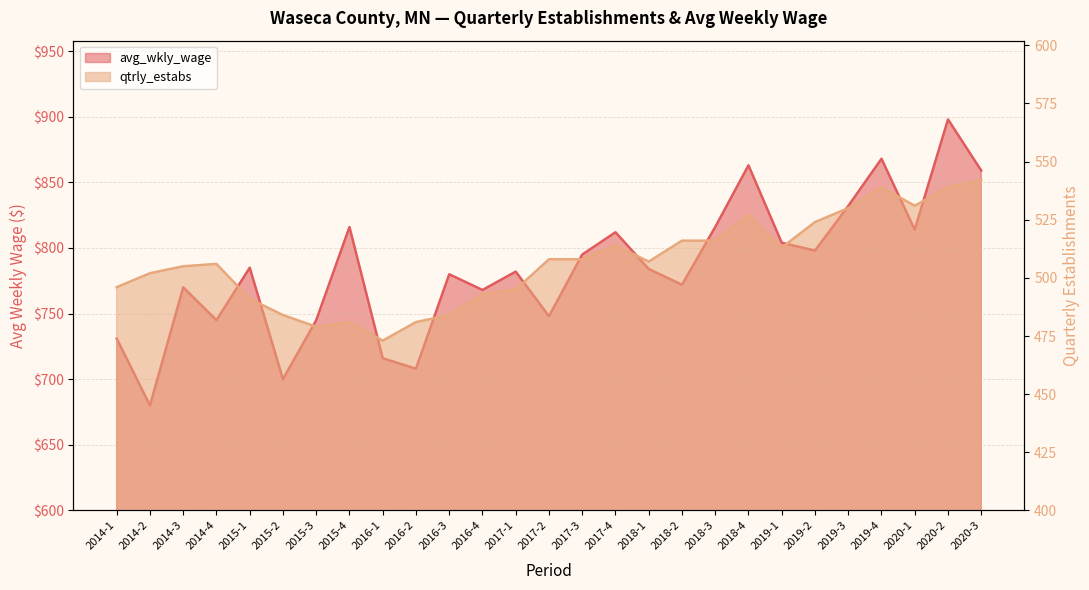

How many data points in qtrly_estabs are above 507?

13